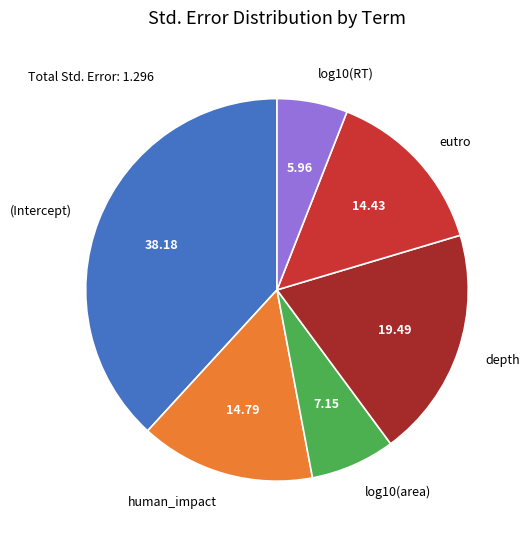

Does log10(area) represent more than half of the total?

No